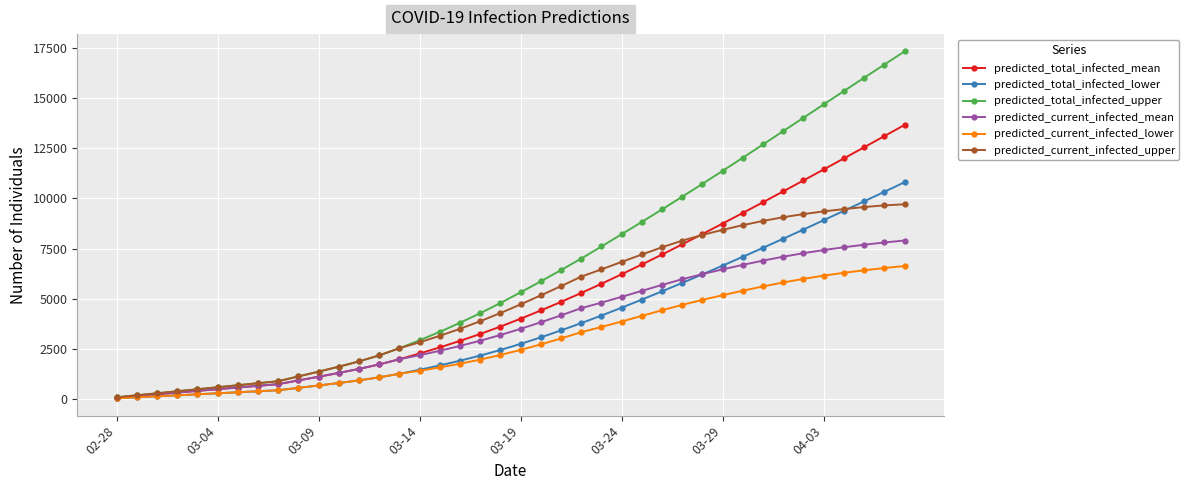

Which series has the widest spread of values?

predicted_total_infected_upper